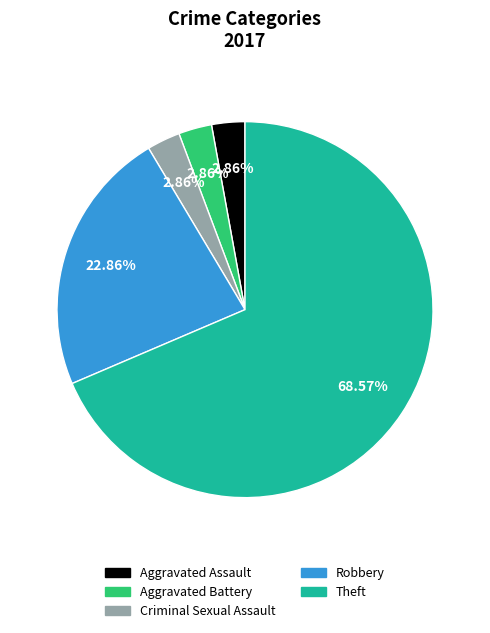

What is the largest slice in the pie chart?

Theft